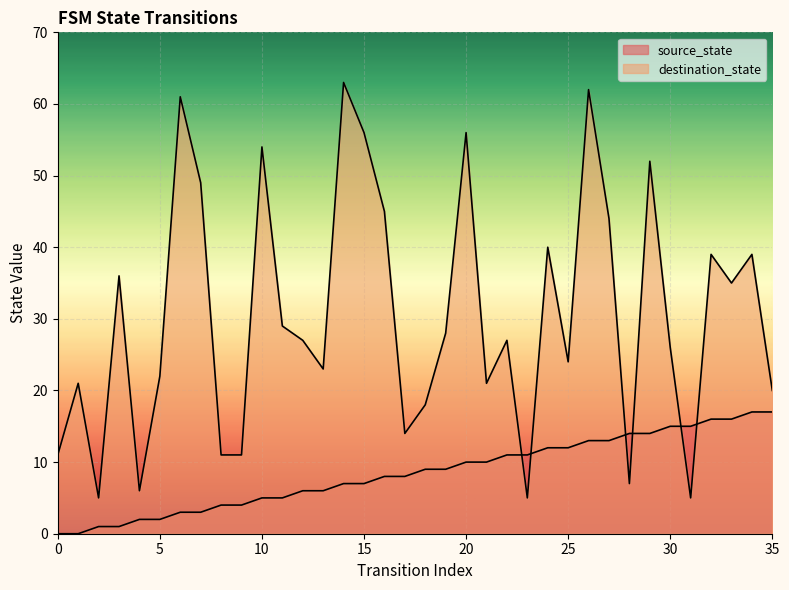

What is the difference between the highest and lowest values at 12?

21